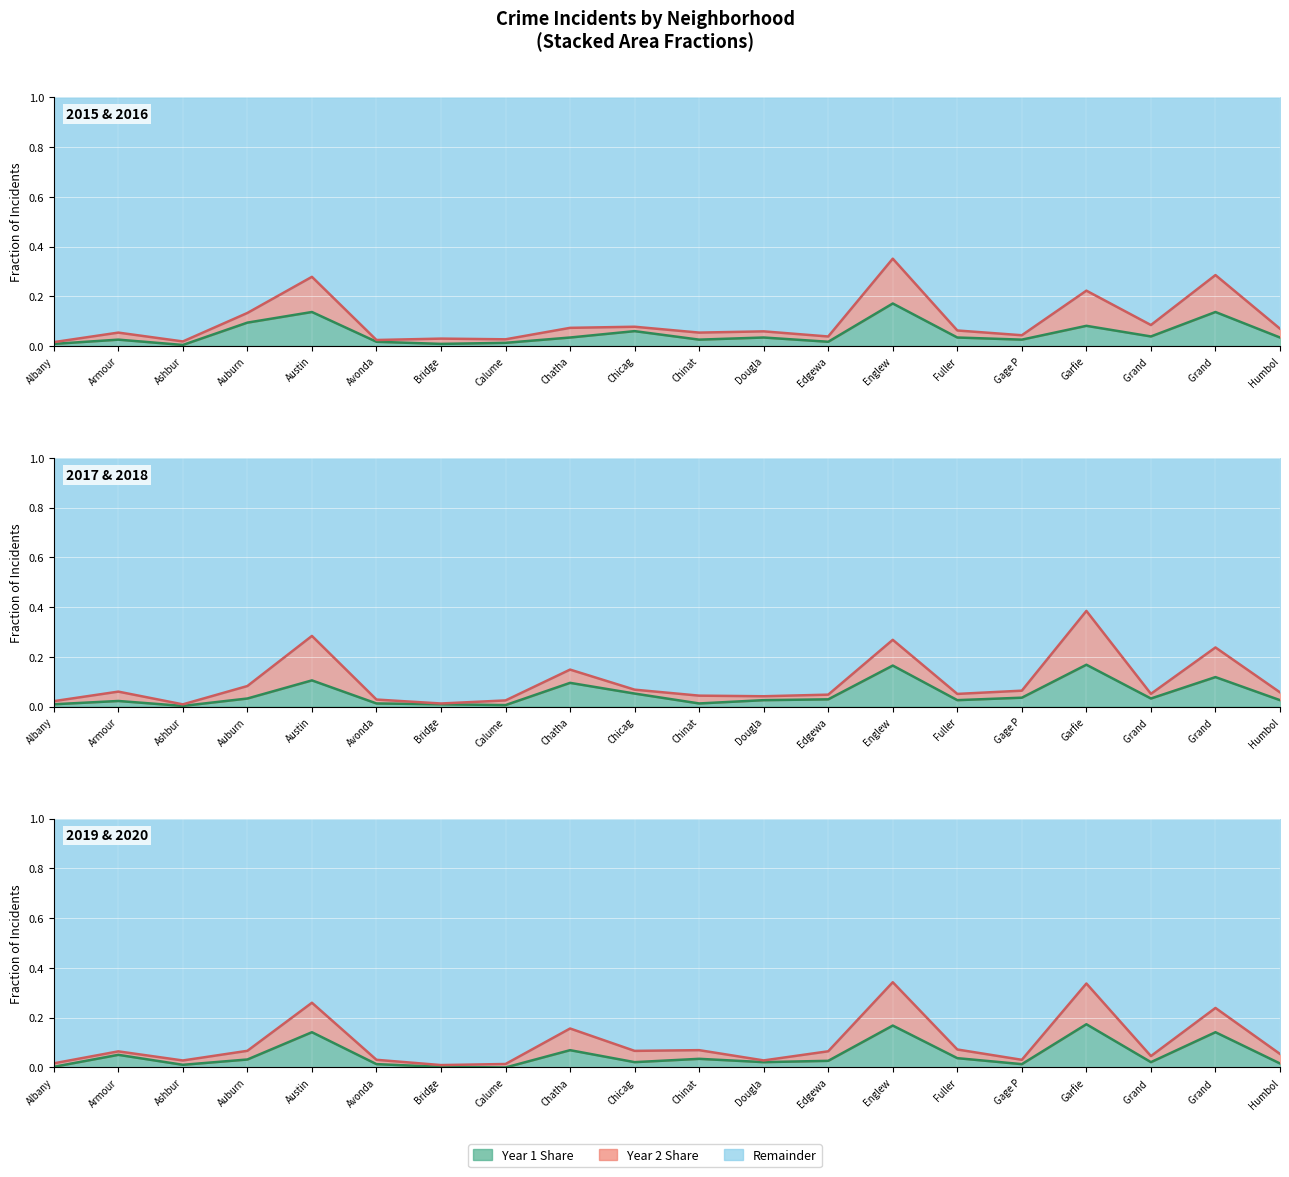

What is the average value of the 2019 series?

0.1